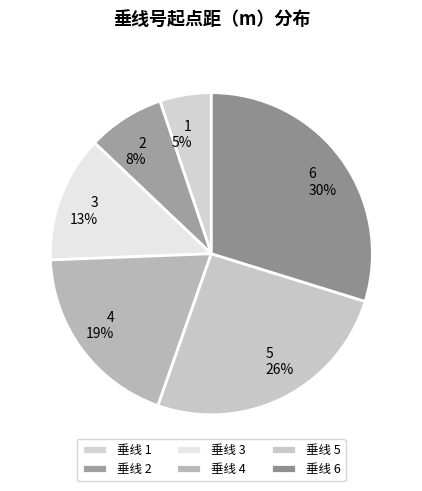

To the nearest percent, what is the difference between the largest and smallest slice percentages?

25%